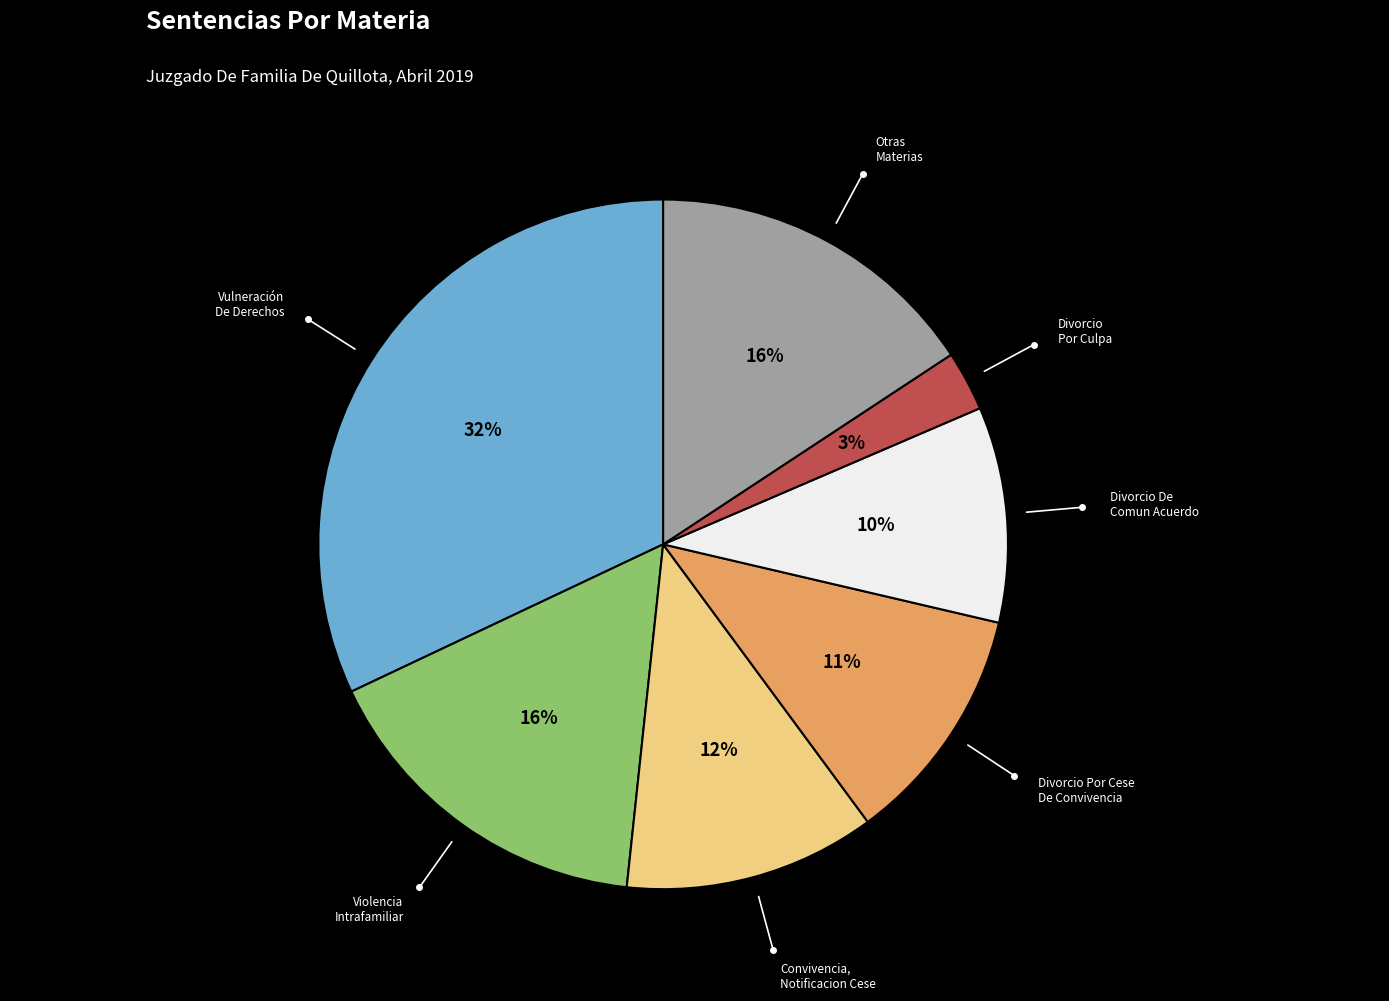

Is there a majority slice in this chart?

No